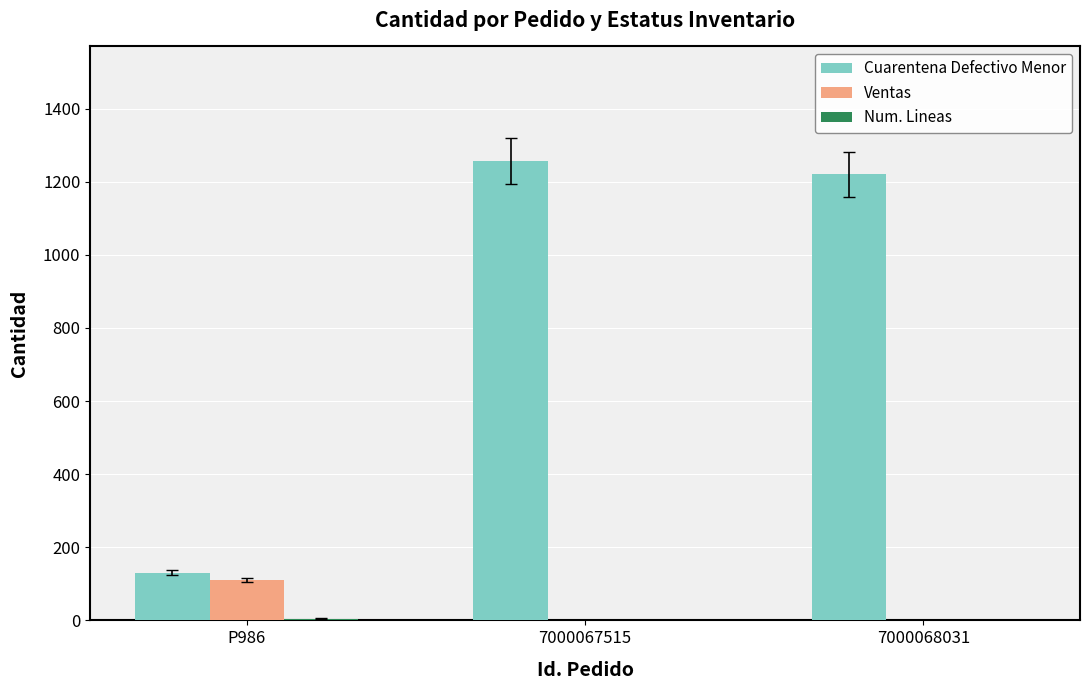

Which label corresponds to the largest value in the chart?

7000067515